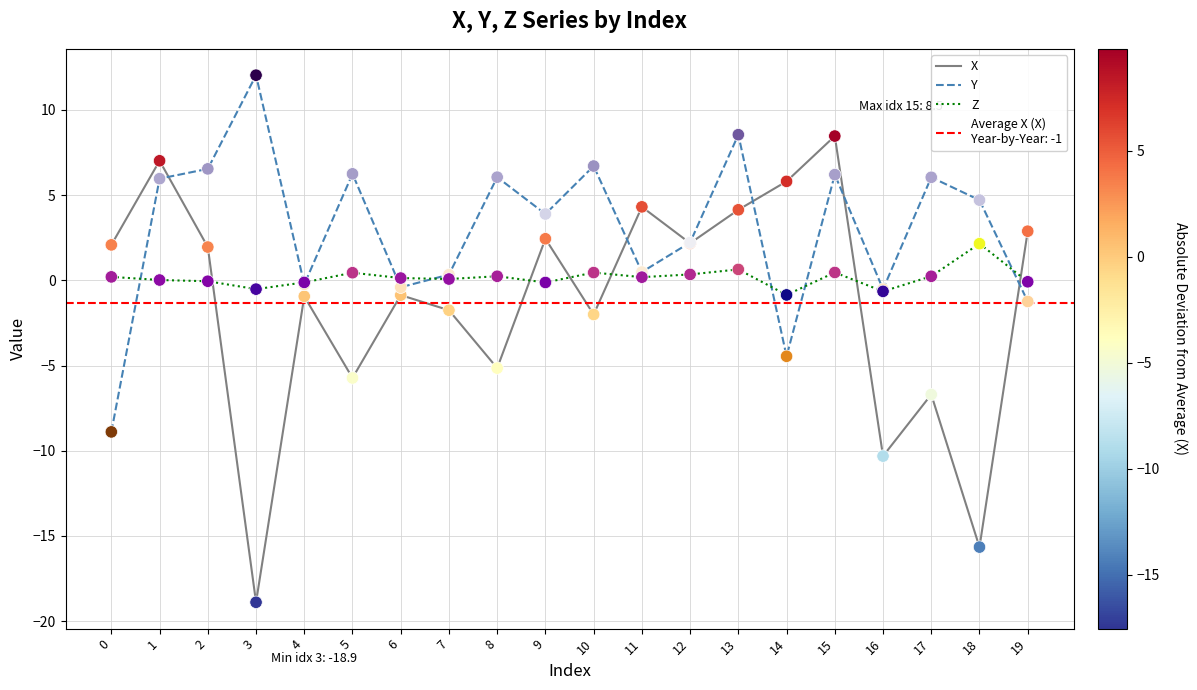

At how many categories does at least one series exceed -7?

20